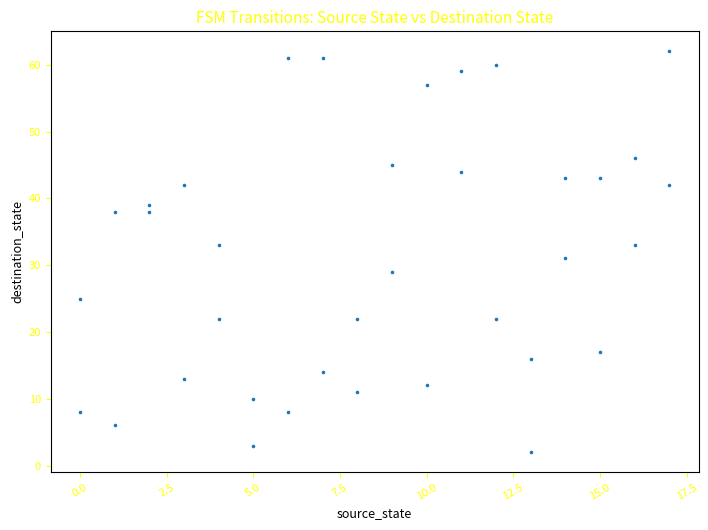

What is the range of X values (max minus min)?

17